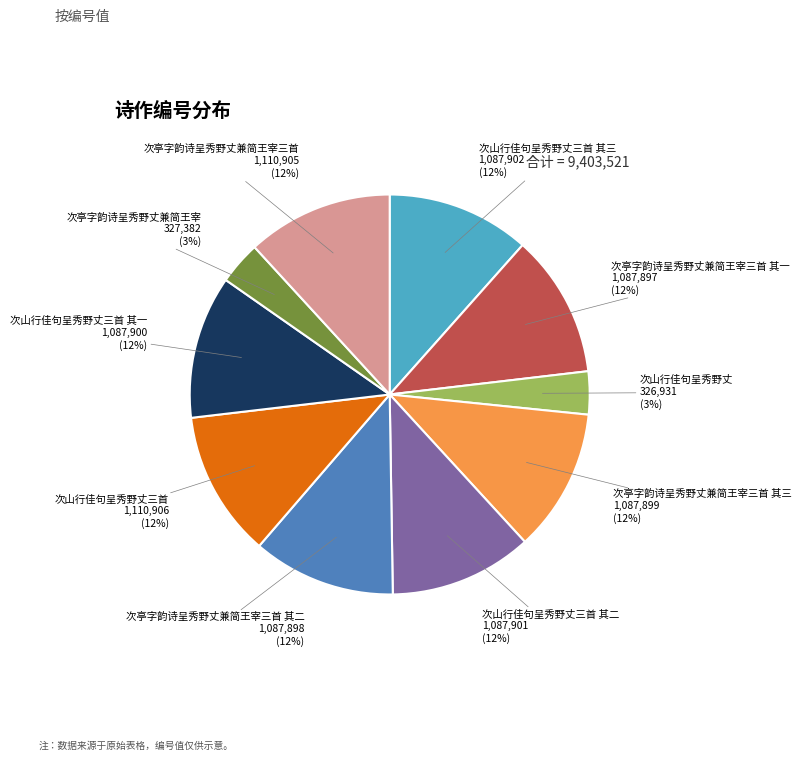

To the nearest percent, what is the average slice percentage?

10%